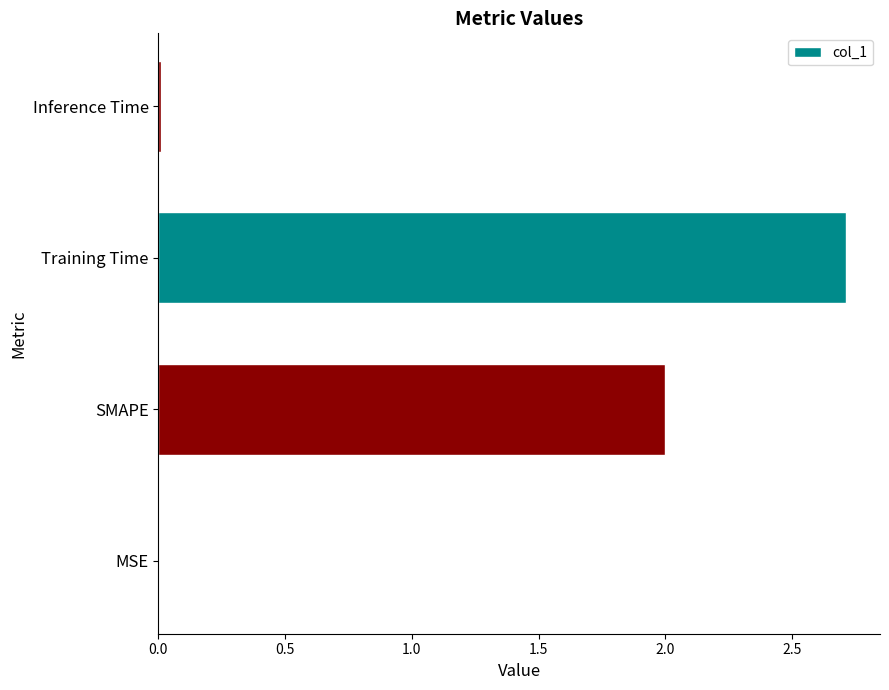

How many data points does each series have?

4